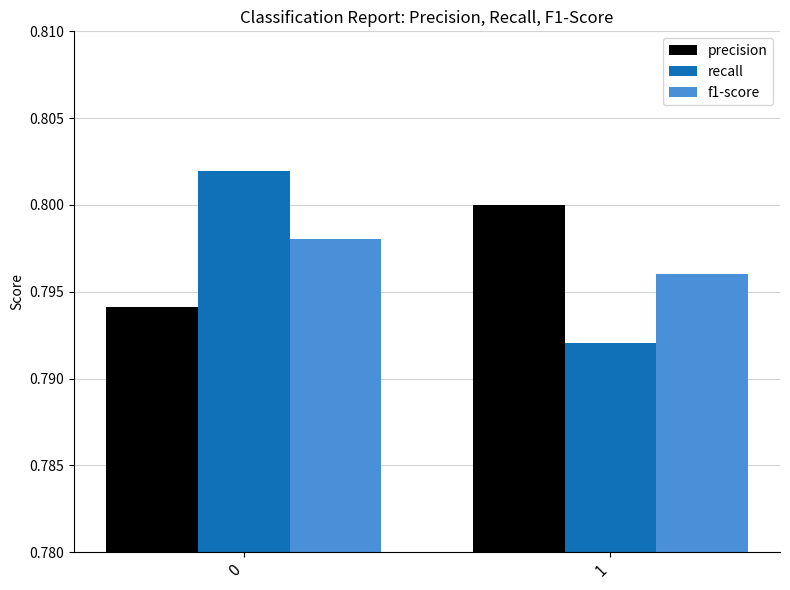

What is the sum of all recall values?

1.6